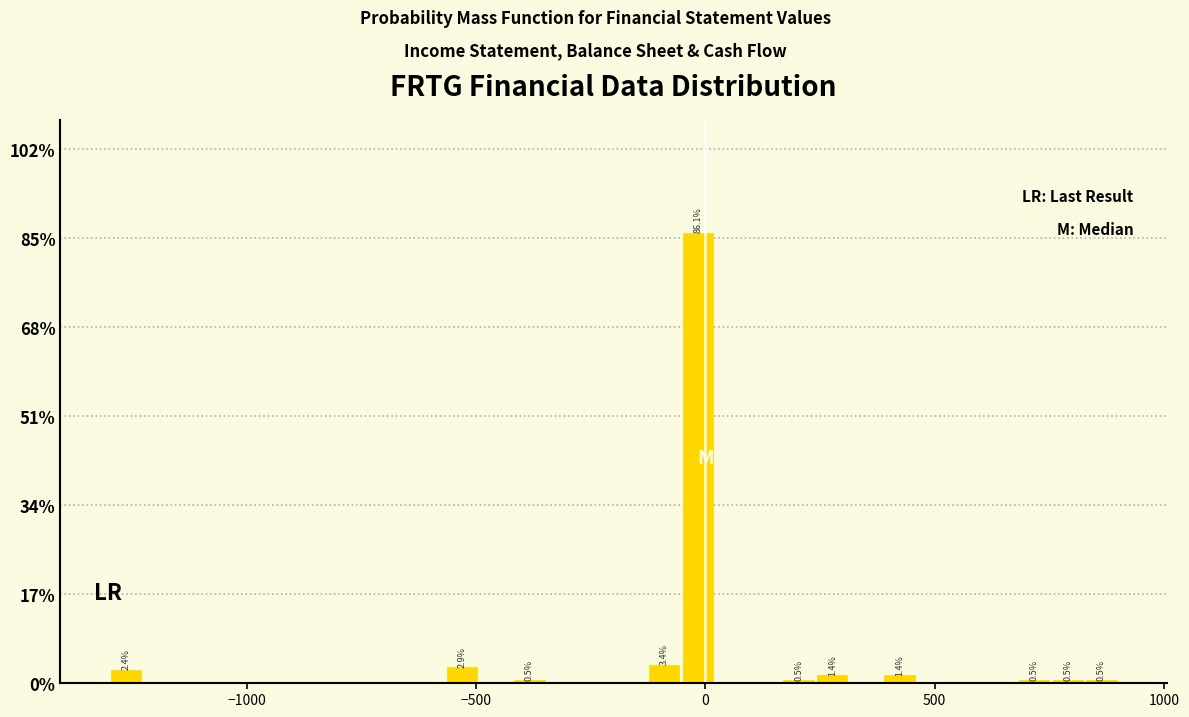

Read against the x-axis, roughly where is the centre of the tallest bar?

0